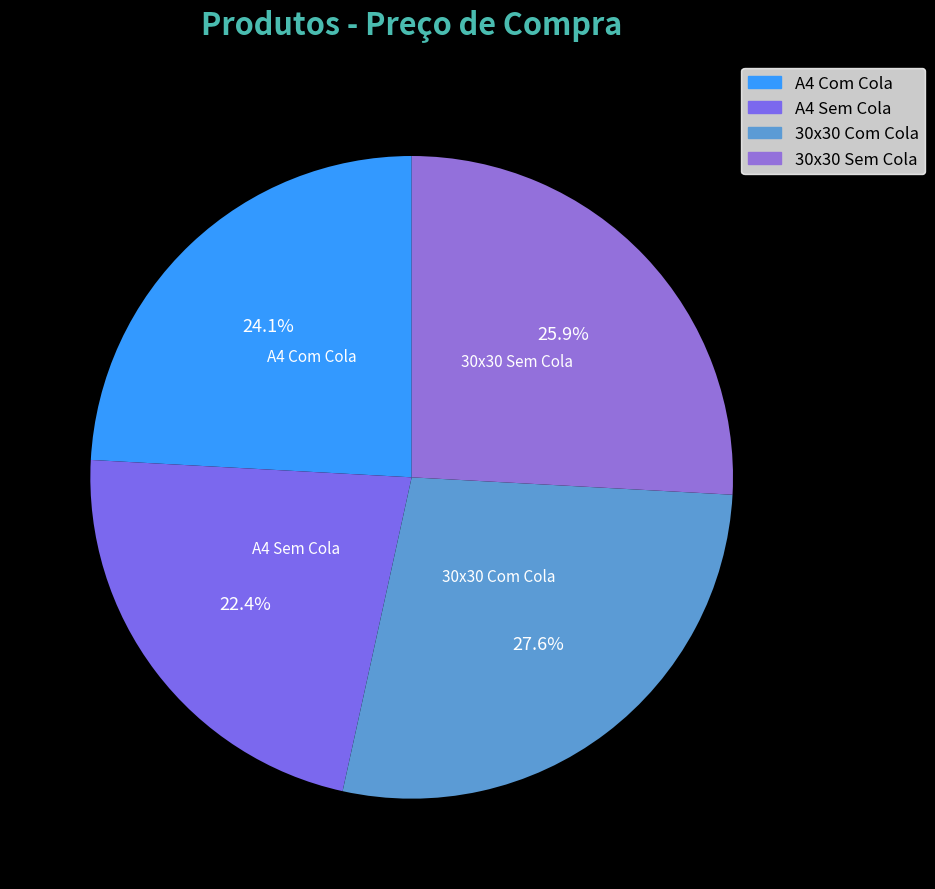

To the nearest percent, what is the difference between the largest and smallest slice percentages?

5%